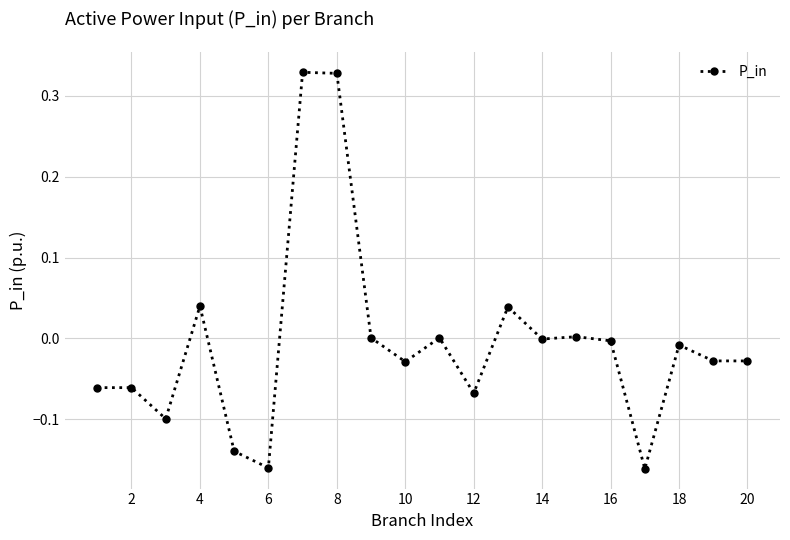

True or false: there are more than 2 points higher than both neighbors.

True